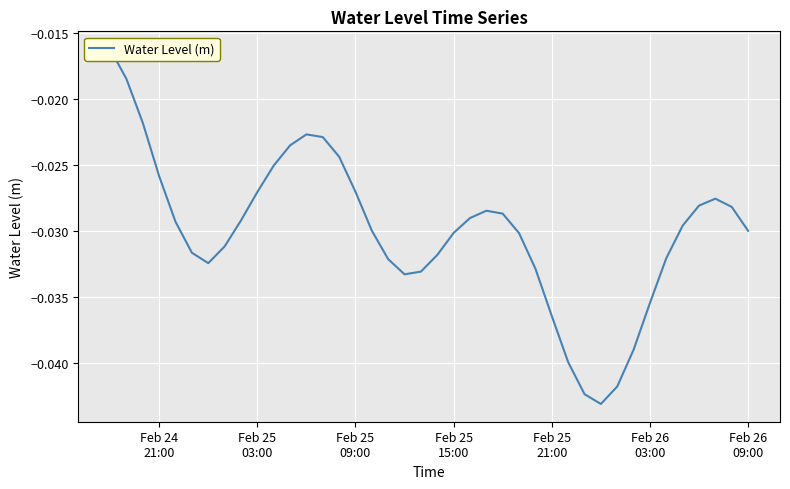

Count the number of categories in the chart.

40